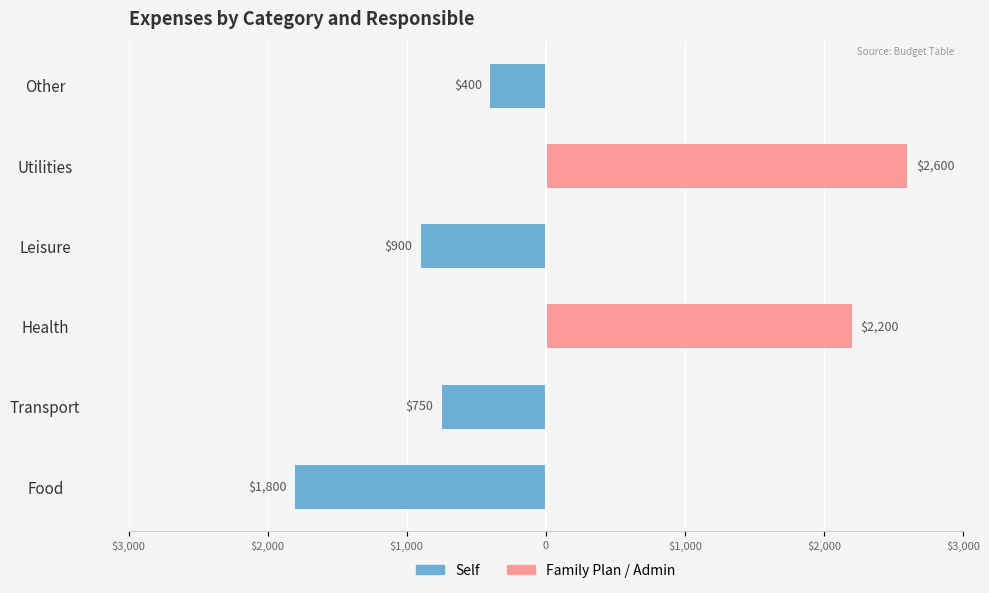

How many bars are there in each group?

2